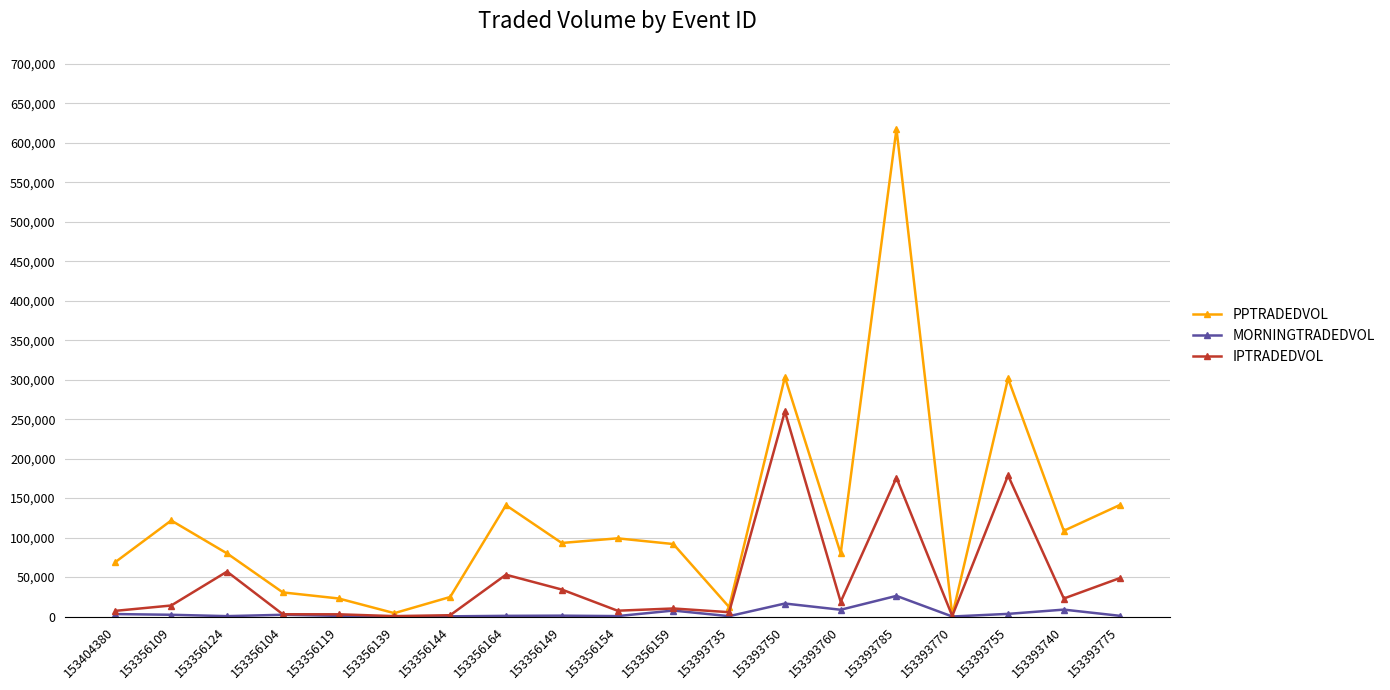

List the series in order of their overall mean, lowest first.

MORNINGTRADEDVOL, IPTRADEDVOL, PPTRADEDVOL